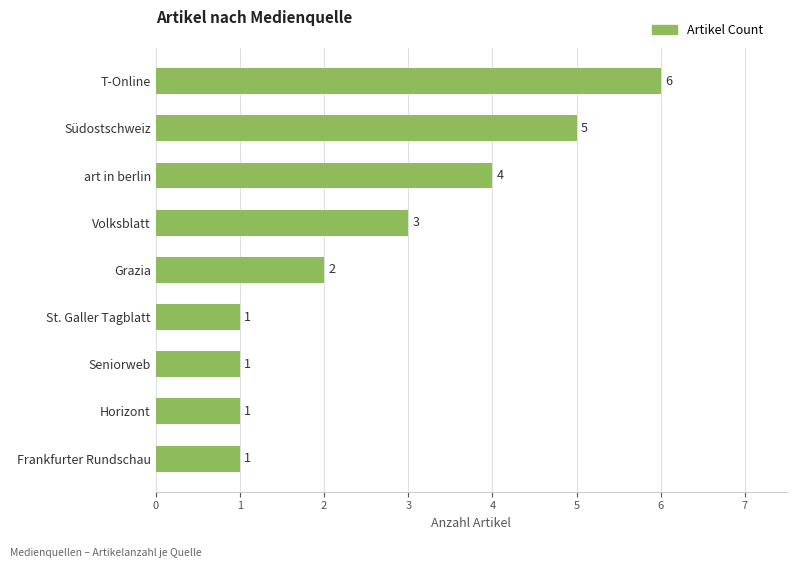

What is the difference between the maximum and second lowest values?

5